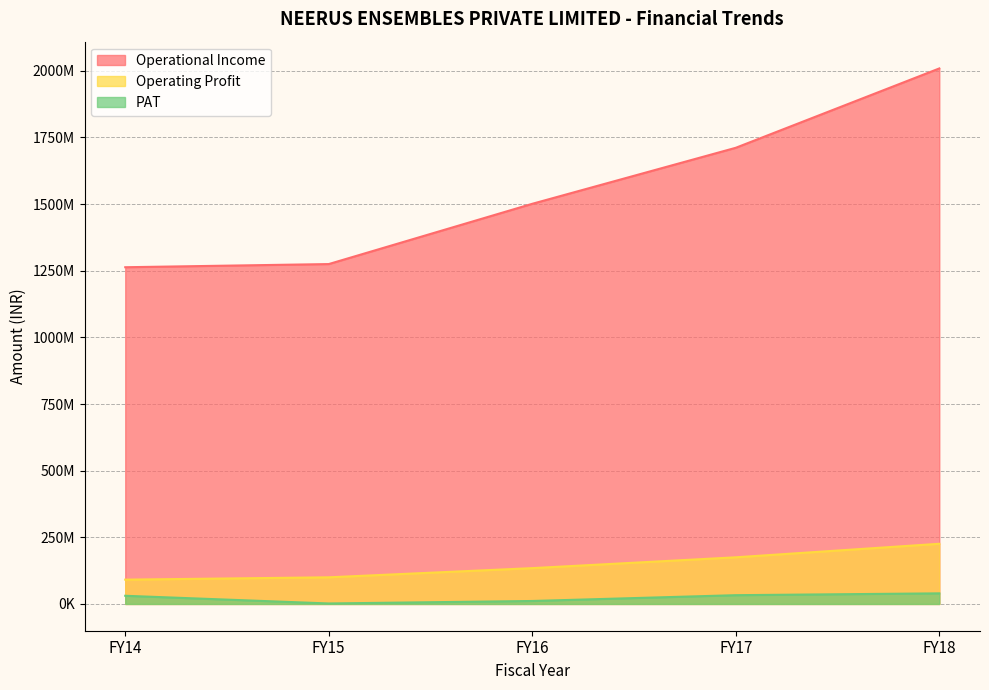

Which series has the largest range (max minus min)?

Operational Income